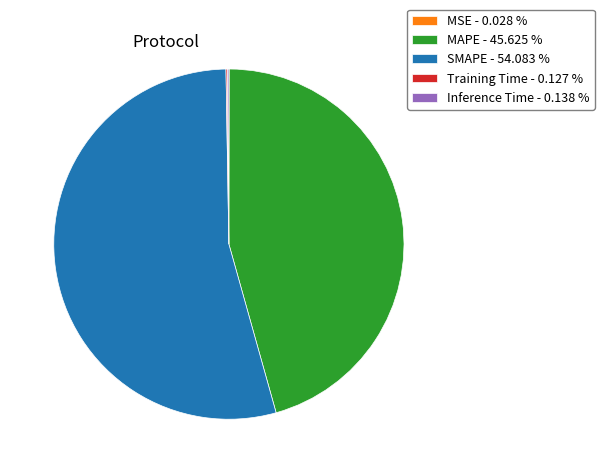

Which slice is the largest?

SMAPE